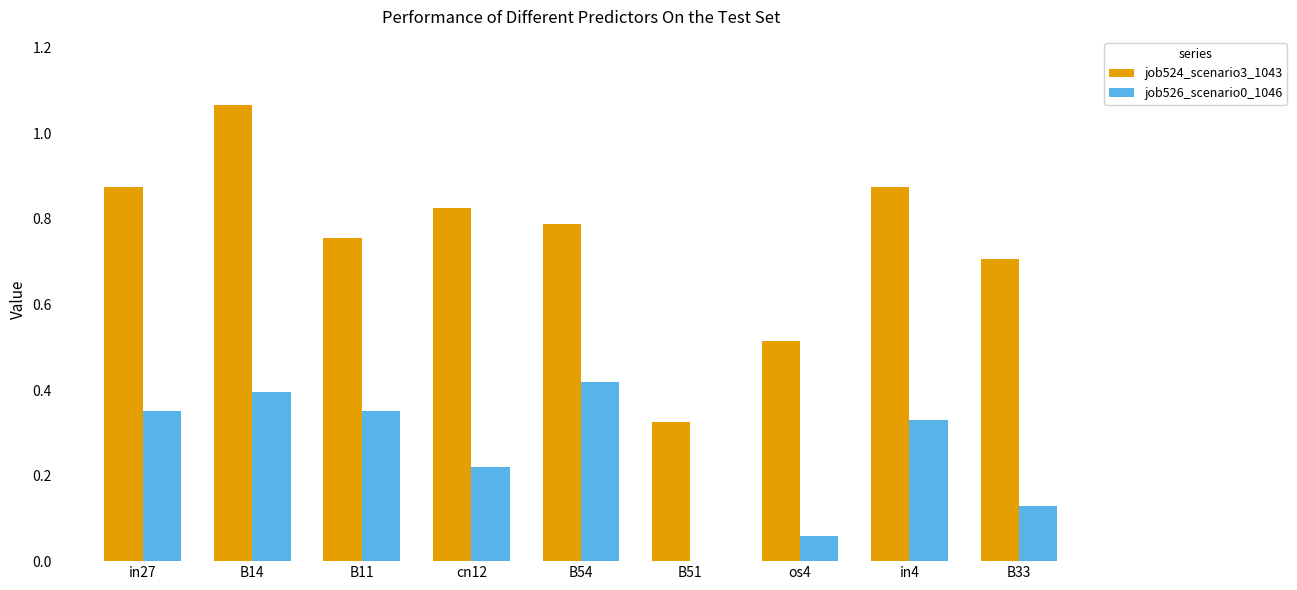

What is the total value across all series at B54?

1.2